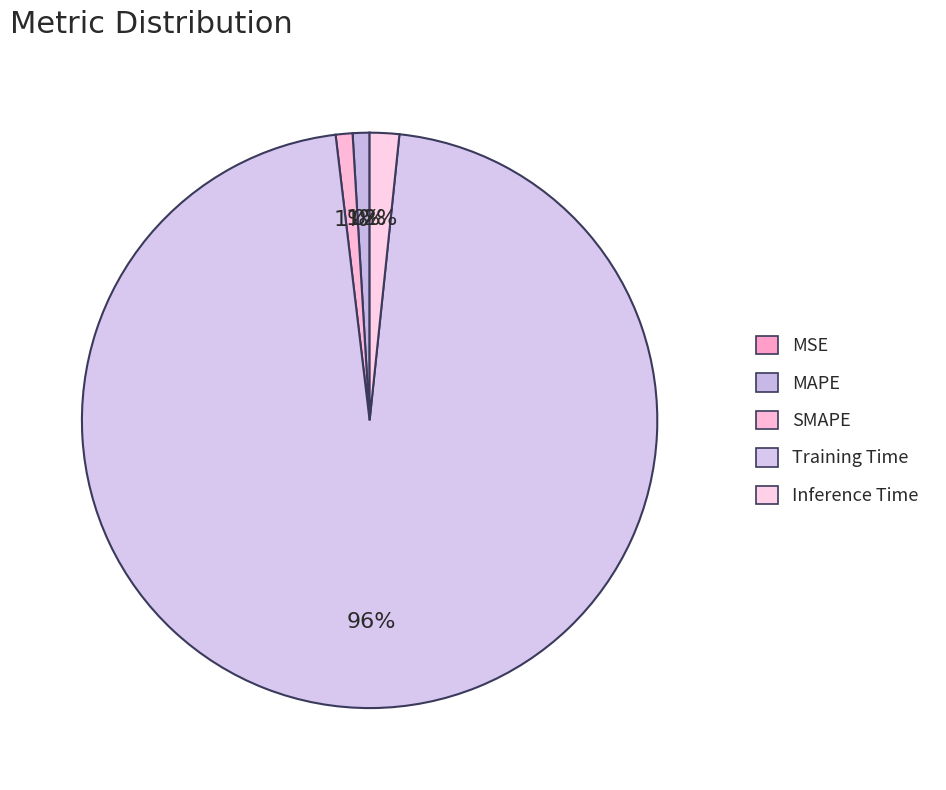

Between Inference Time and Training Time, which is larger?

Training Time